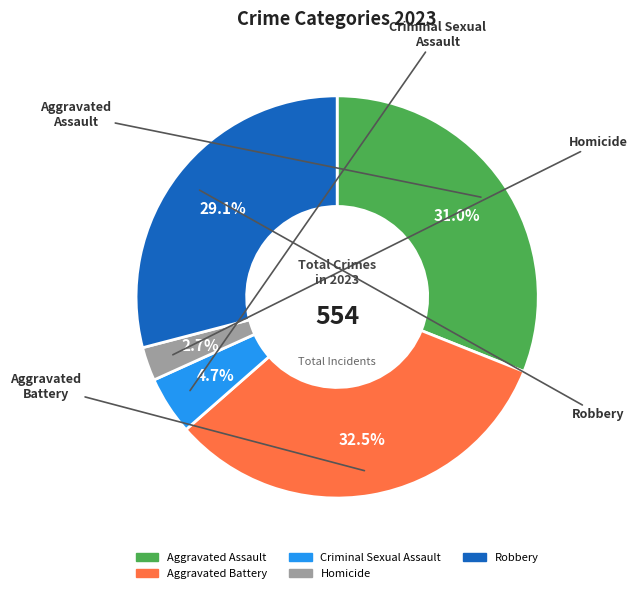

What portion of the pie excludes Robbery?

70.9%